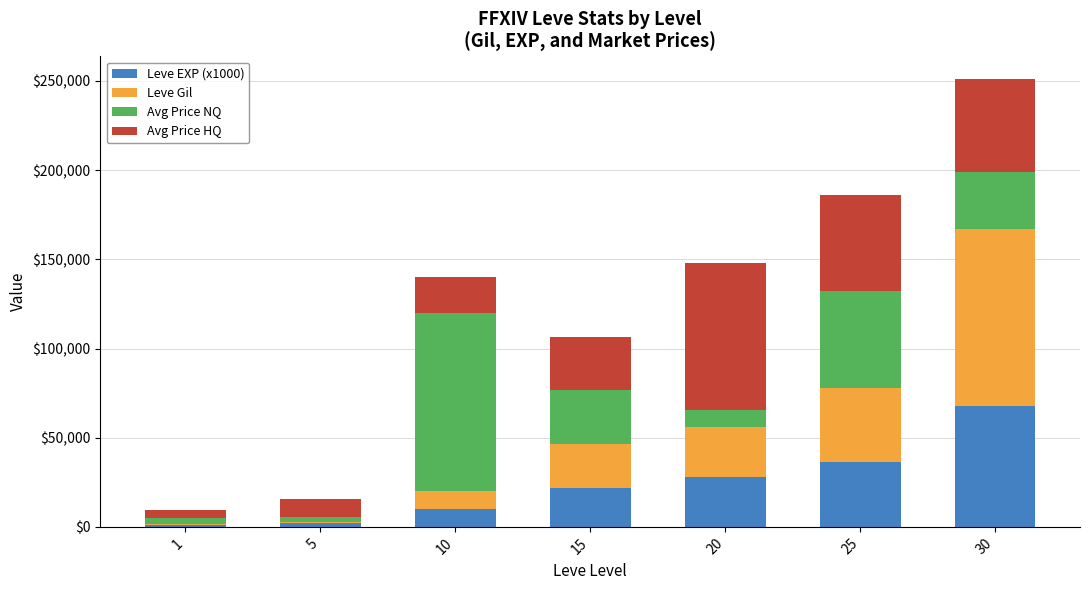

What is the total value across all series at 25?

186062